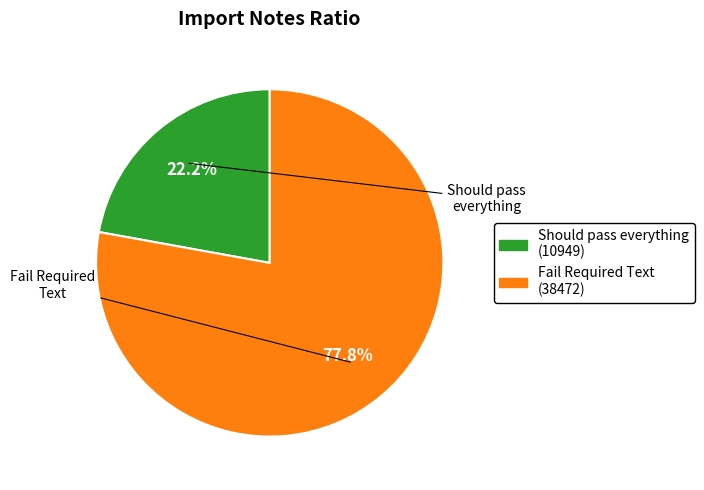

To the nearest percent, what is the combined percentage of Should pass everything and Fail Required Text?

100%